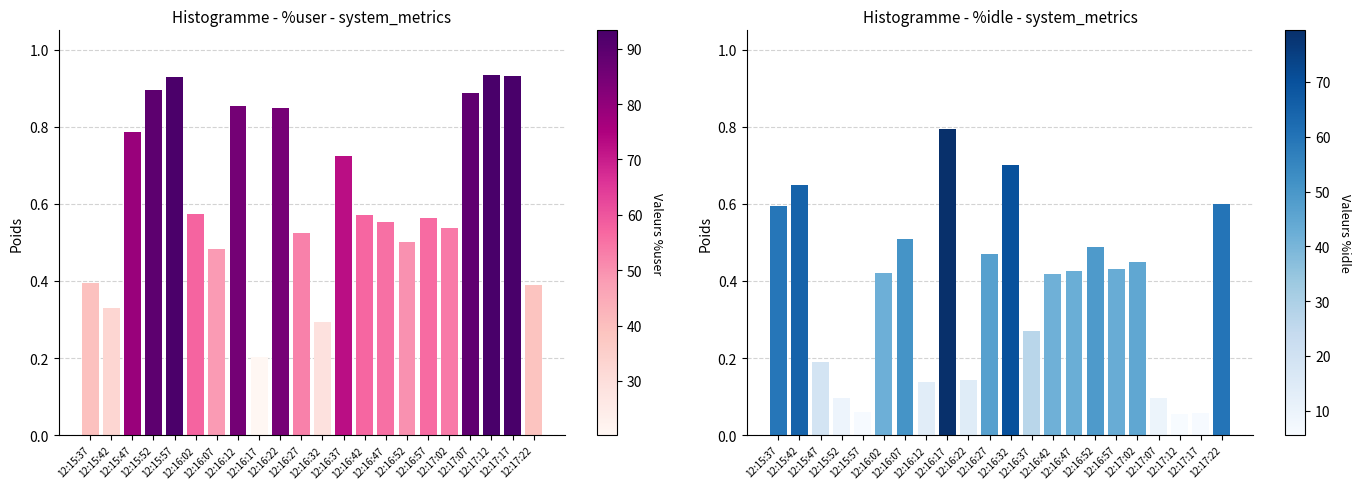

What is the minimum value for %user?

0.2